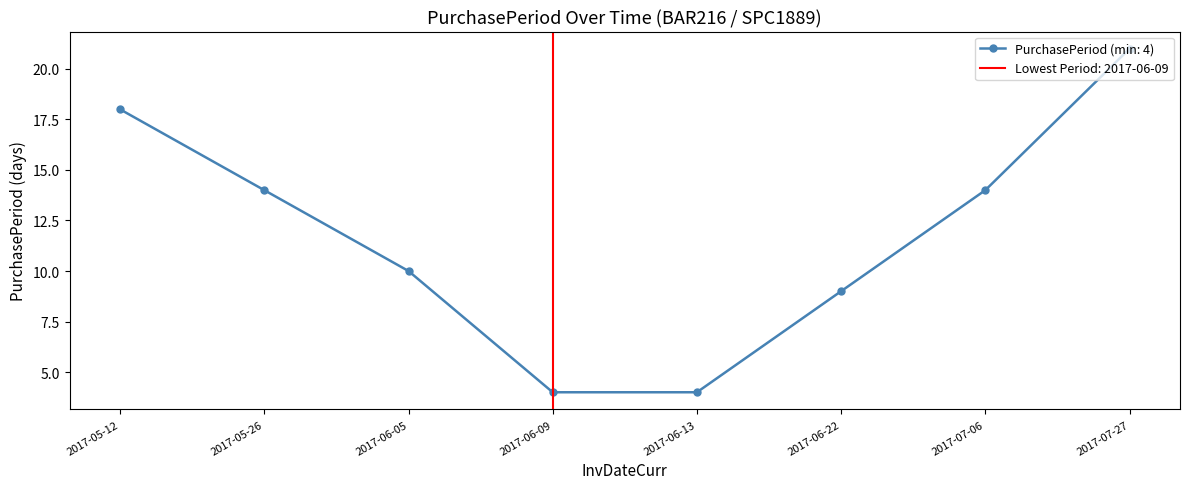

Rank the categories by value from lowest to highest.

2017-06-09, 2017-06-13, 2017-06-22, 2017-06-05, 2017-05-26, 2017-07-06, 2017-05-12, 2017-07-27